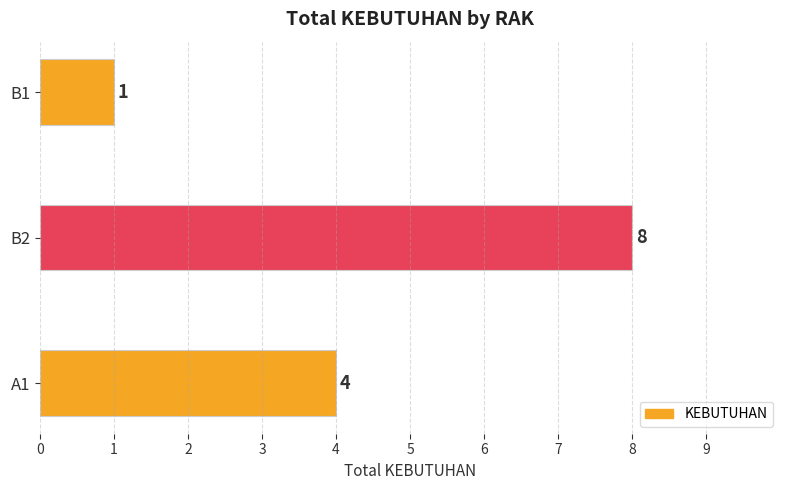

Which label corresponds to the largest value in the chart?

B2